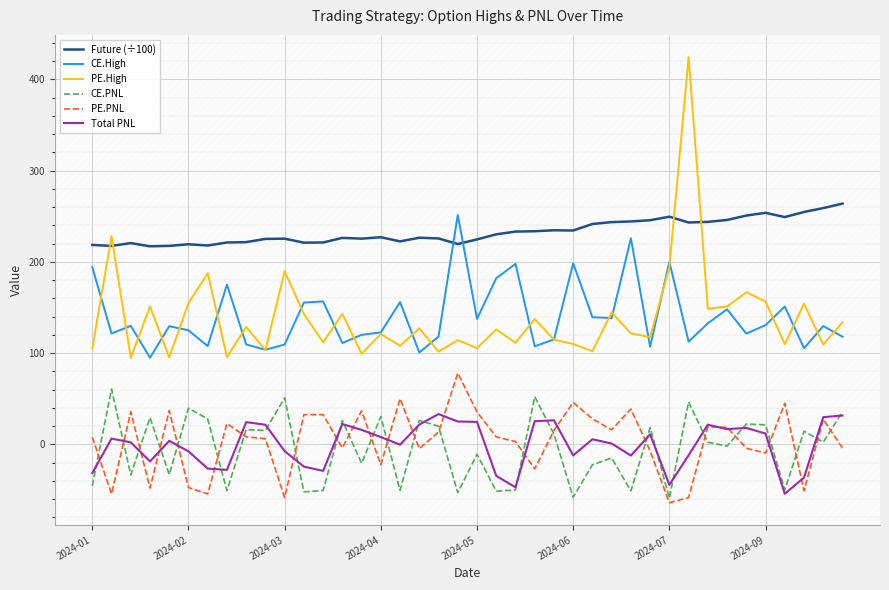

How many interior local peaks does the CE.High series have?

13